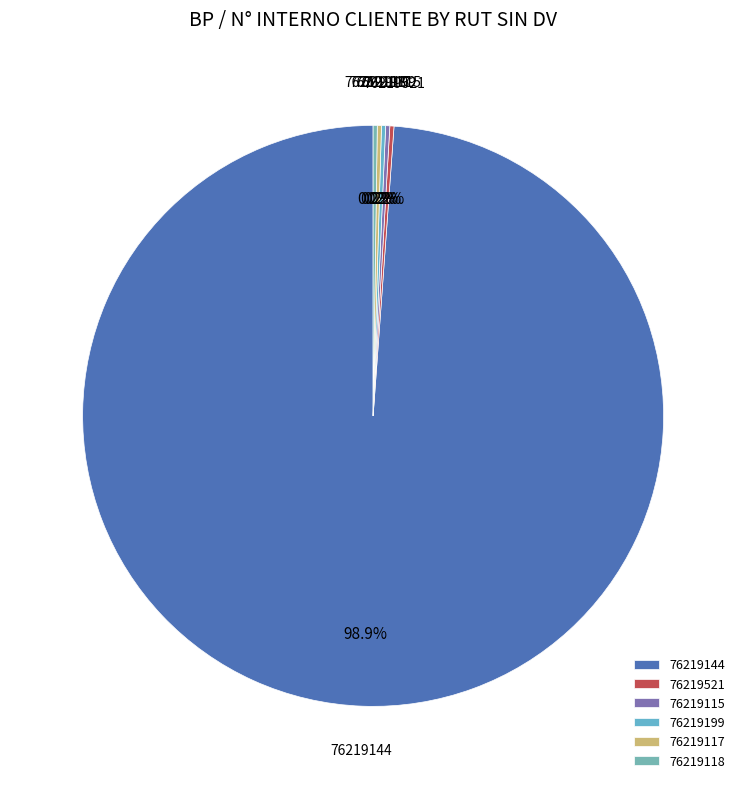

To the nearest percent, what is the average slice percentage?

17%